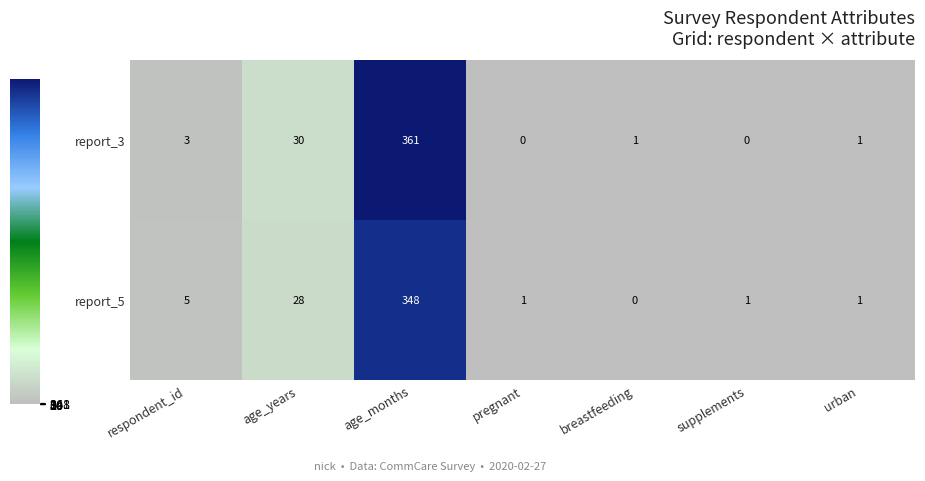

Reading right to left, what are all the values shown in this chart?

report_3: urban=1	supplements=0	breastfeeding=1	pregnant=0	age_months=361	age_years=30	respondent_id=3
report_5: urban=1	supplements=1	breastfeeding=0	pregnant=1	age_months=348	age_years=28	respondent_id=5